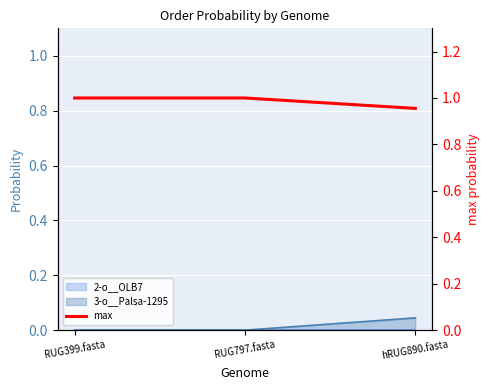

Rank the categories by value from highest to lowest.

RUG399.fasta, RUG797.fasta, hRUG890.fasta